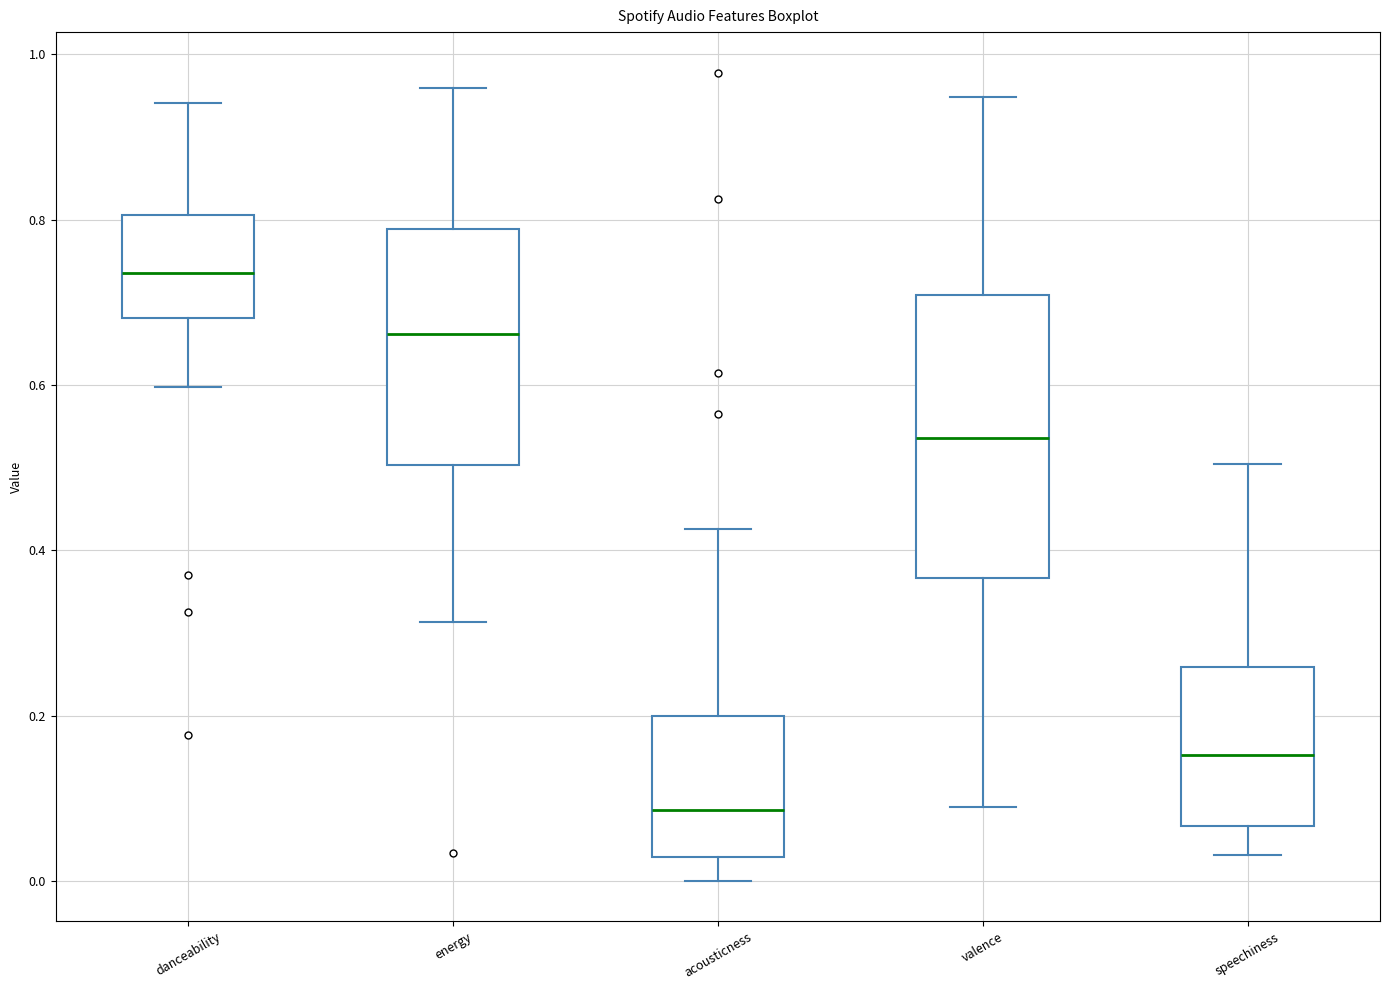

Which box has the highest median line?

danceability